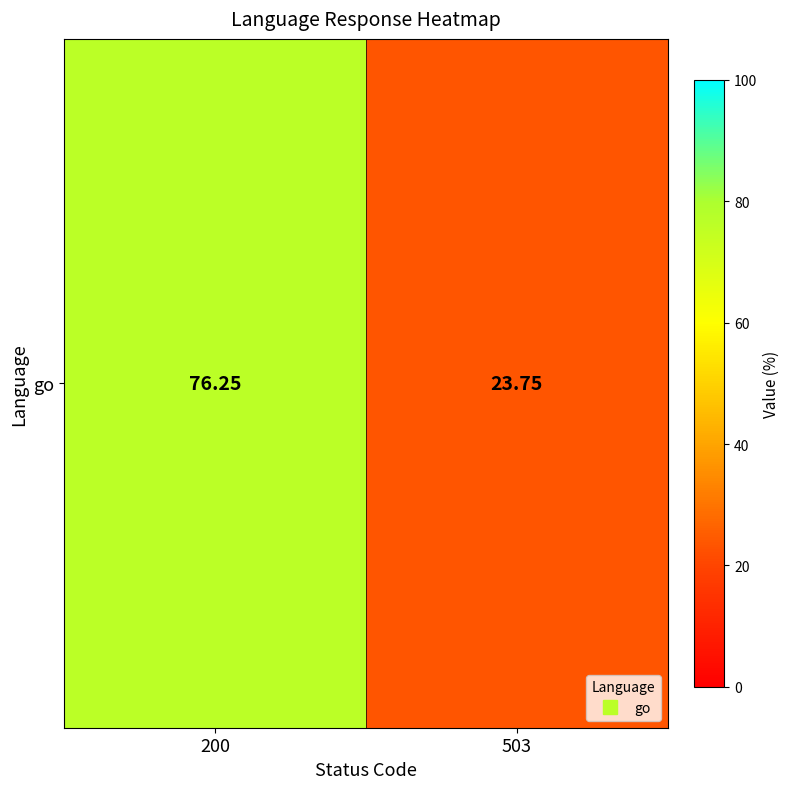

List the labels in order of value, smallest first.

503, 200